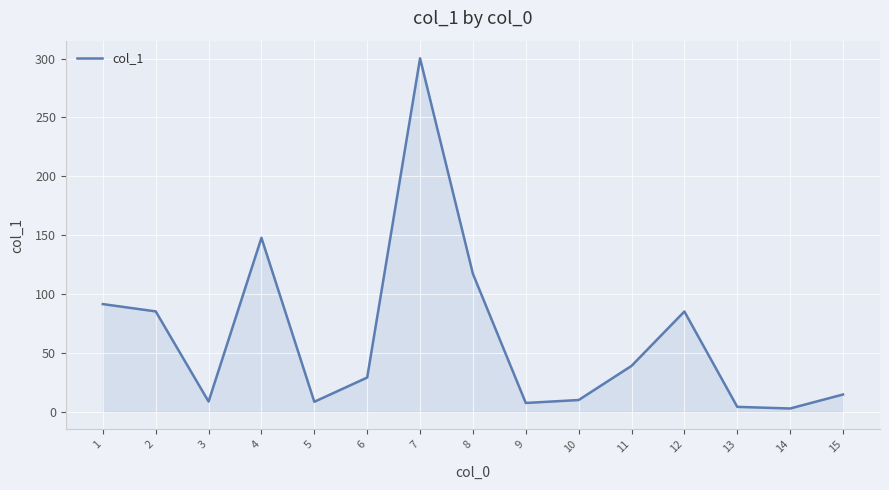

How many lines are shown in the chart?

1